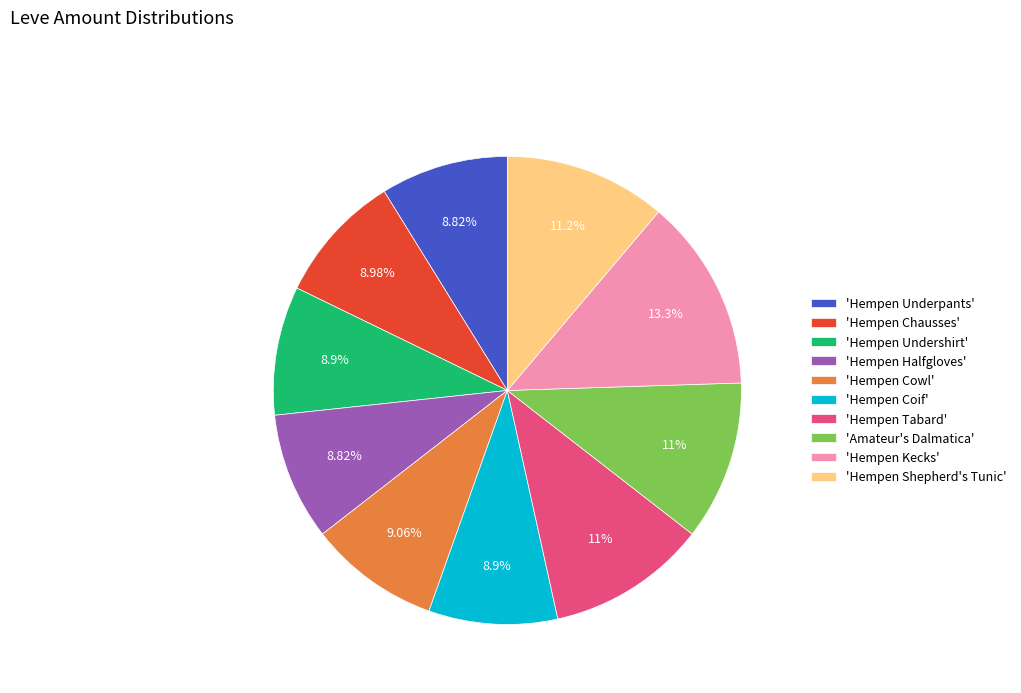

Which slice is the largest?

'Hempen Kecks'